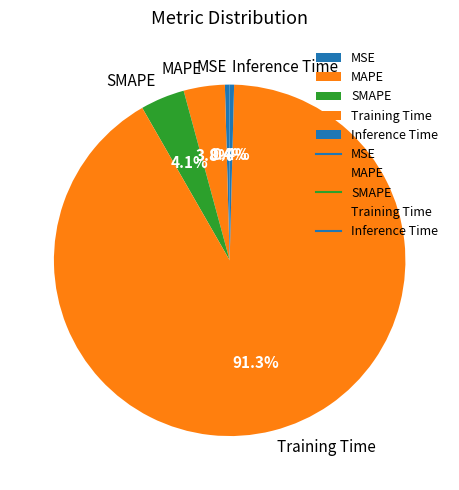

Which category accounts for the majority?

Training Time